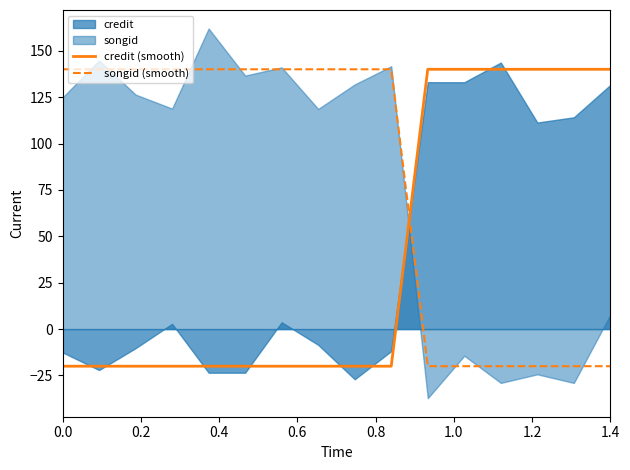

What is the highest value of the credit (smooth) series?

140